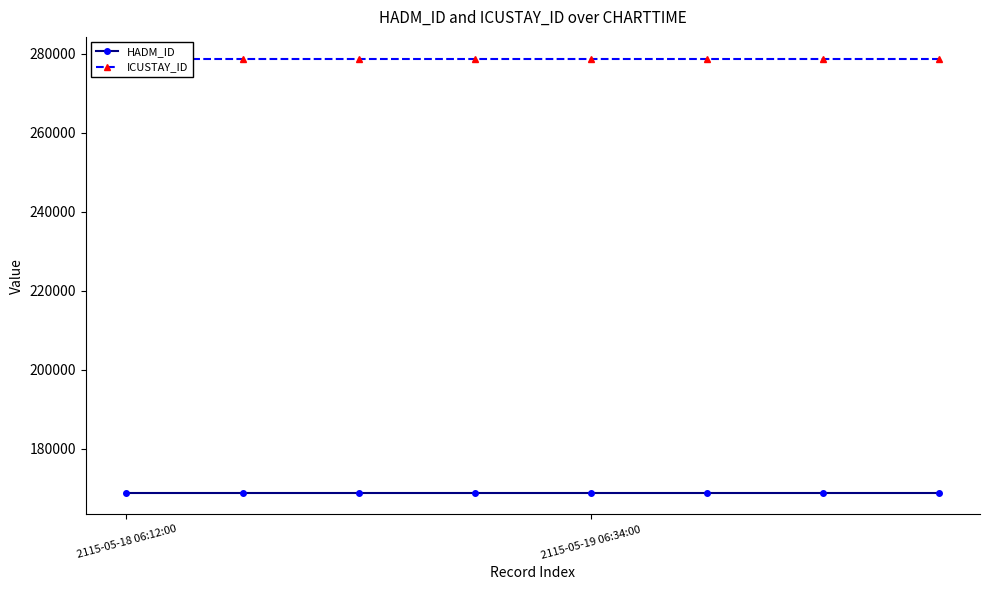

True or false: ICUSTAY_ID has a value of 89322 at 2115-05-19 06:34:00.

False